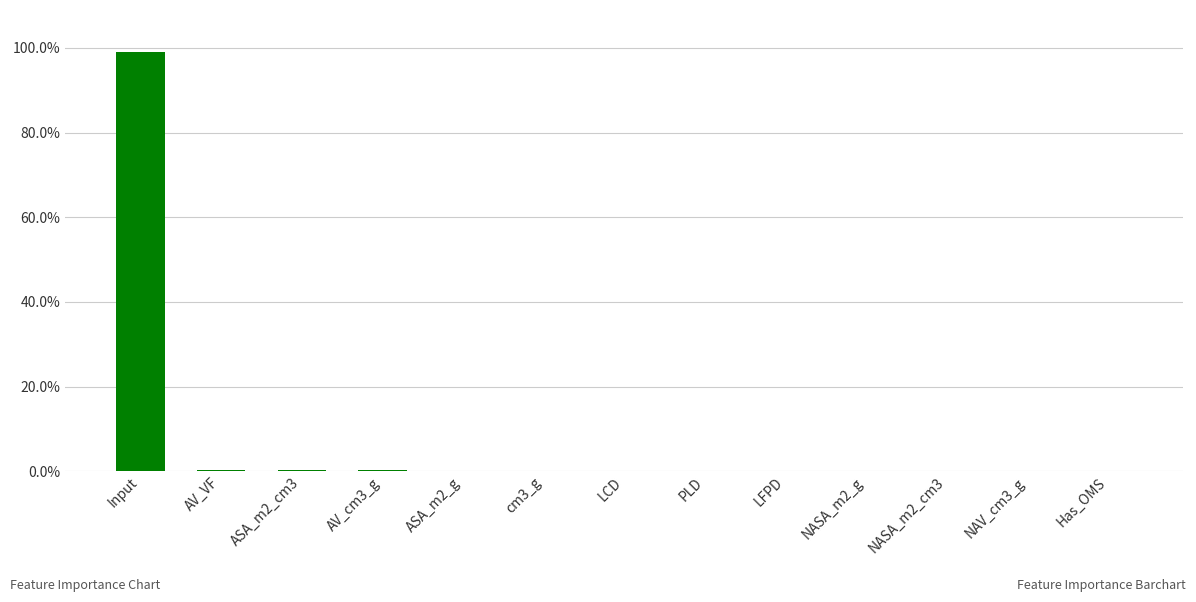

What is the label of the 6th bar from the left?

cm3_g